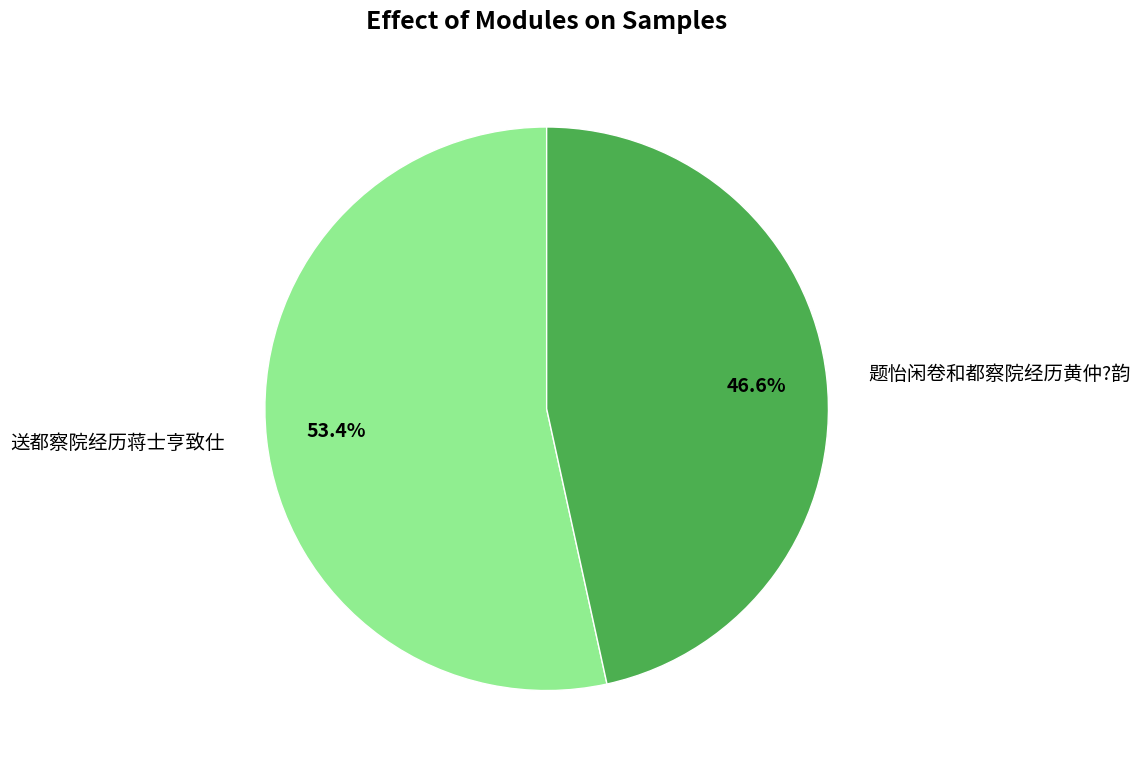

What percentage is the 送都察院经历蒋士亨致仕 slice, to the nearest percent?

53%